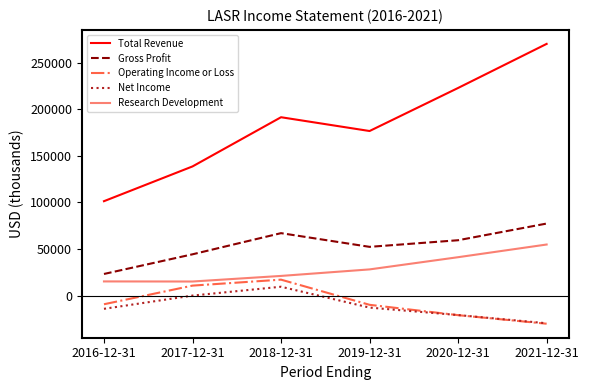

What is the difference between the Total Revenue values at 2018-12-31 and 2017-12-31?

52800